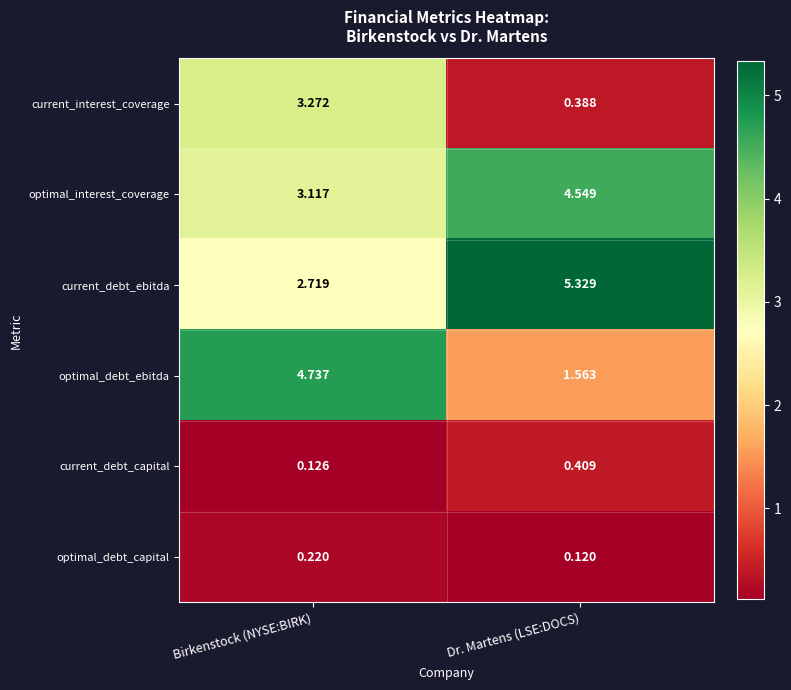

Is the value of optimal_debt_capital at Birkenstock (NYSE:BIRK) greater than the value of optimal_debt_ebitda at Birkenstock (NYSE:BIRK)?

No